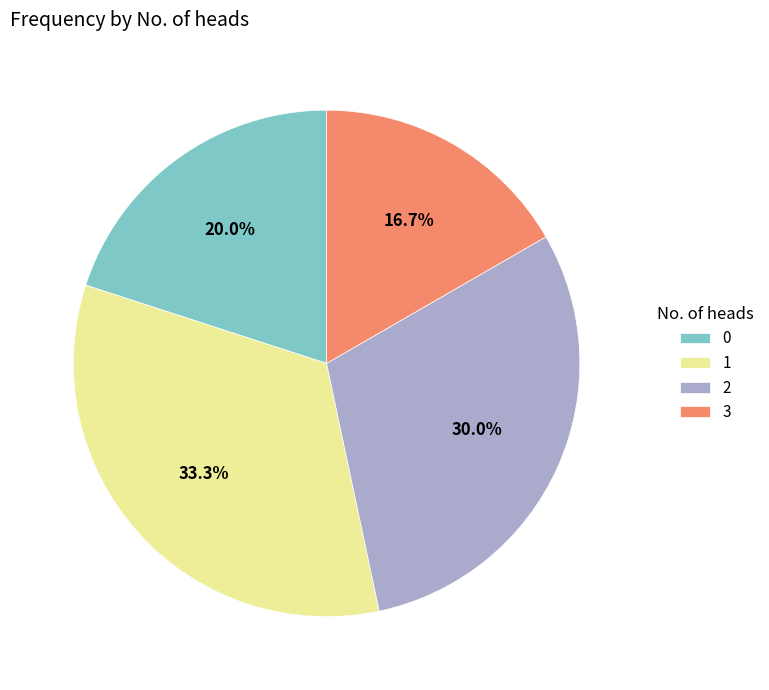

Is it true that 0 is 13% of the pie?

False